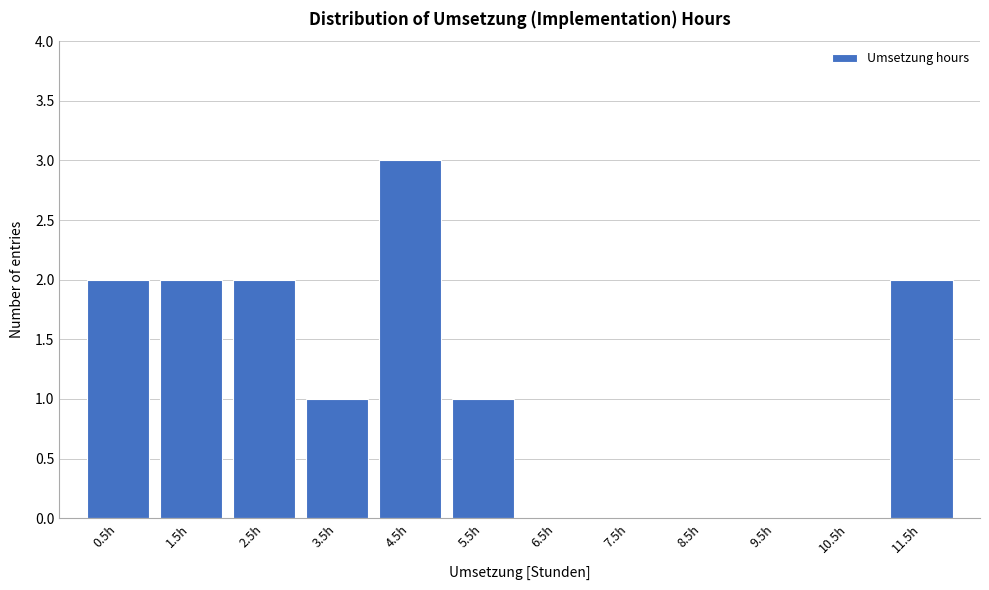

Reading right to left, extract all data points from this chart.

11.5h=2	10.5h=0	9.5h=0	8.5h=0	7.5h=0	6.5h=0	5.5h=1	4.5h=3	3.5h=1	2.5h=2	1.5h=2	0.5h=2